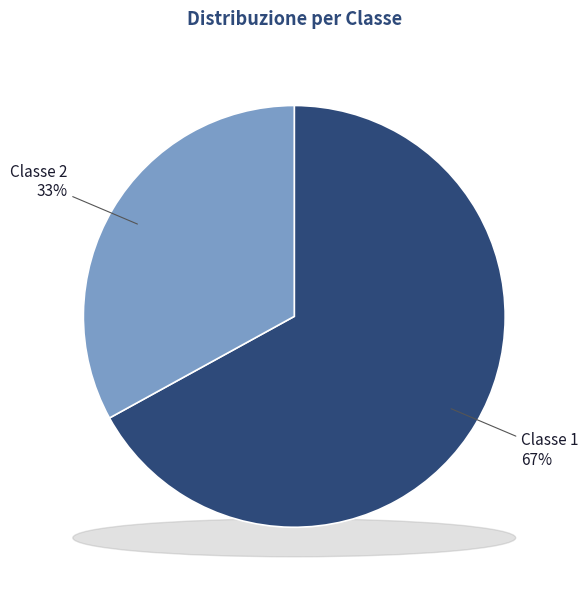

Combined, do 2 and 1 account for over 50%?

Yes